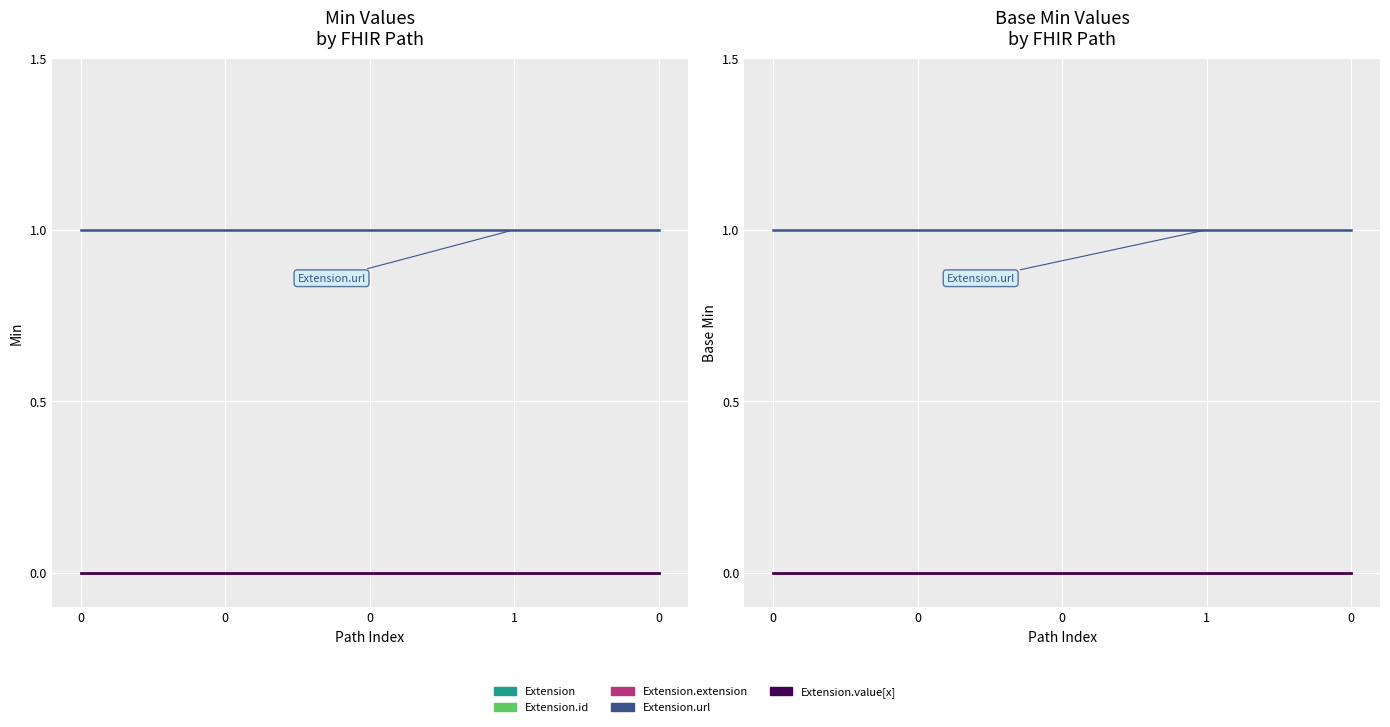

The value of Extension at 0 is 0. True or false?

True